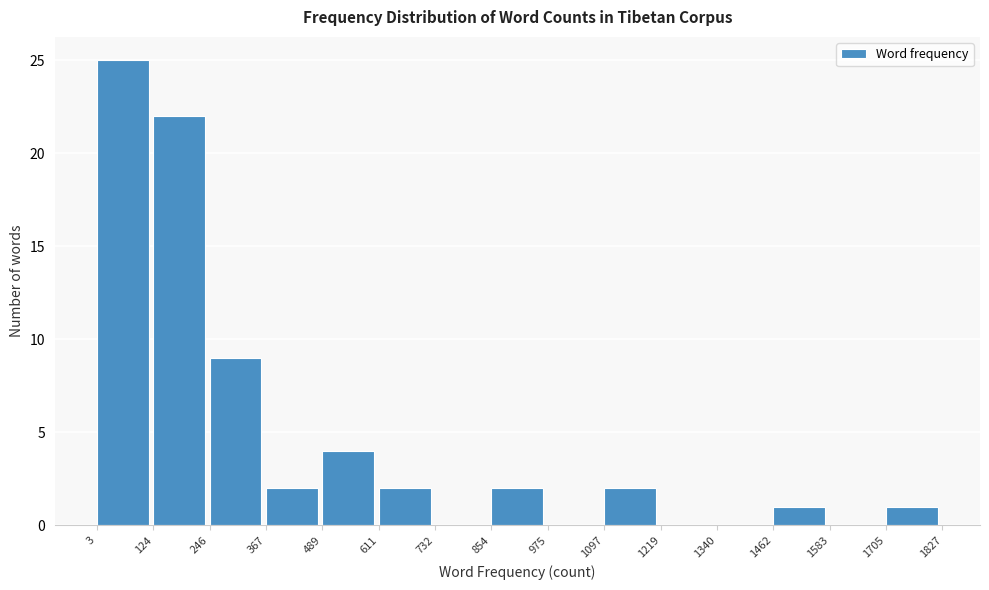

What is the height of the bar covering 854 to 975 on the x-axis? The values are not printed on the chart, so give them approximately, as read against the axis.

2